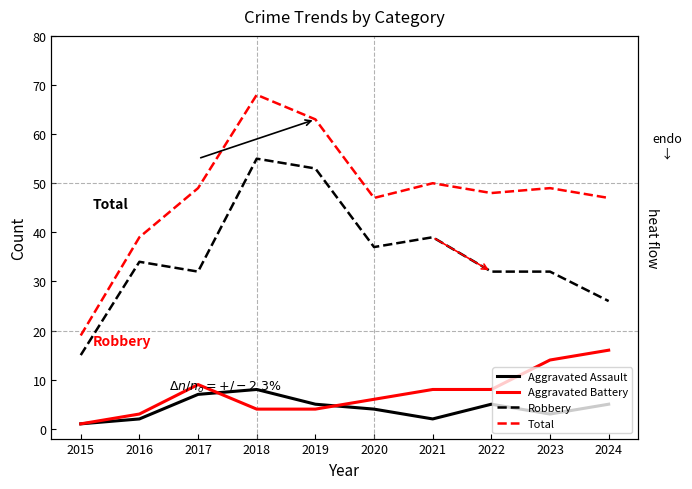

At how many categories does at least one series exceed 14?

10